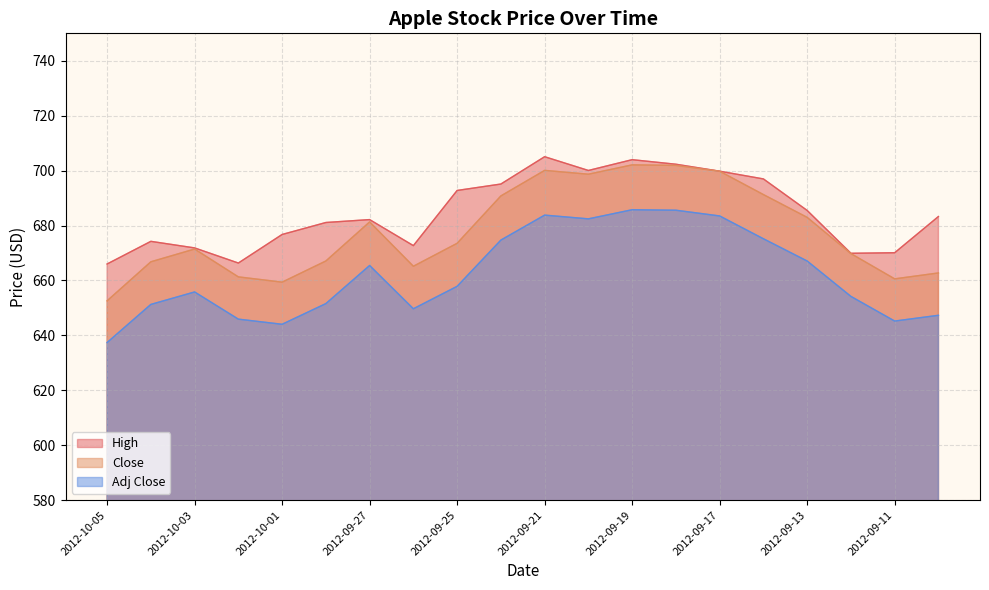

True or false: High has a value of 695.1 at 2012-09-24.

True